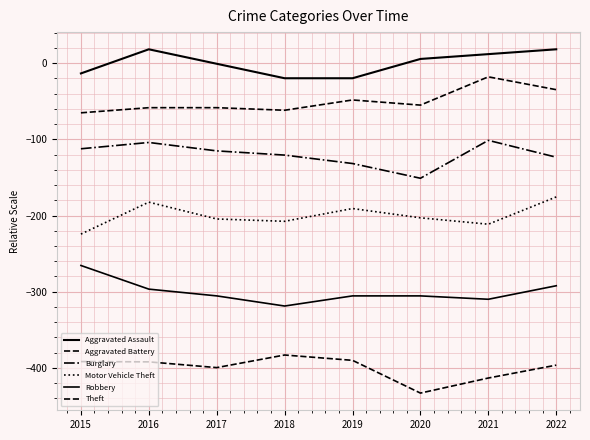

How many lines are shown in the chart?

6